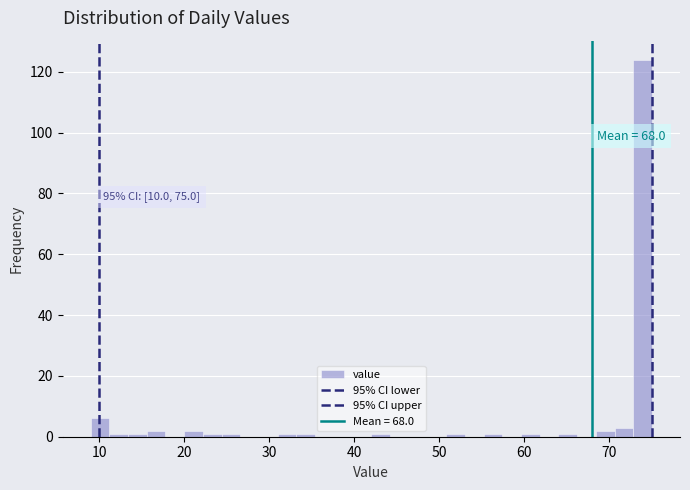

Around what value on the x-axis is the tallest bar? Give the approximate position of its centre, as read against the axis.

74